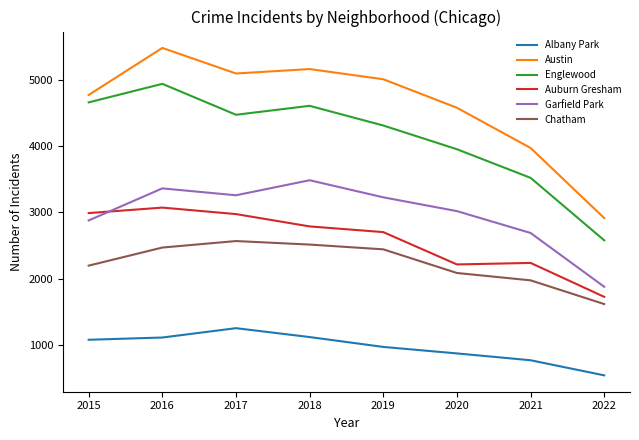

The value of Austin at 2022 is 2913. True or false?

True